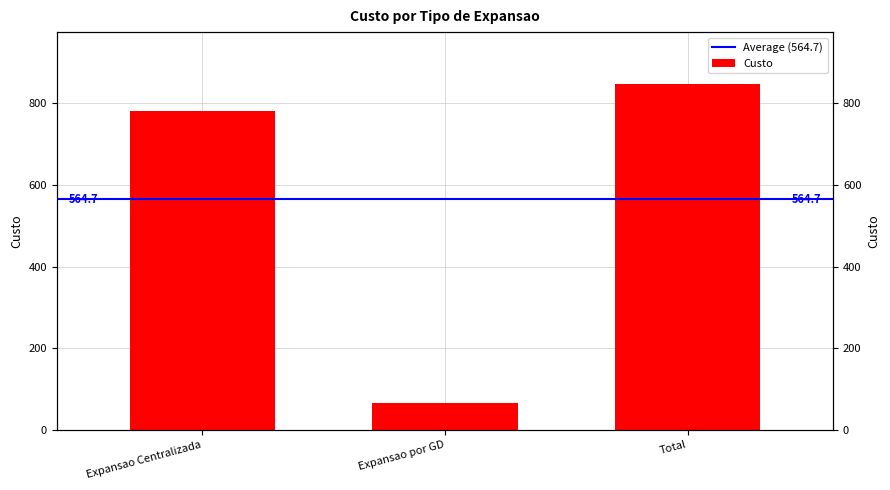

What position from the left is Total?

3